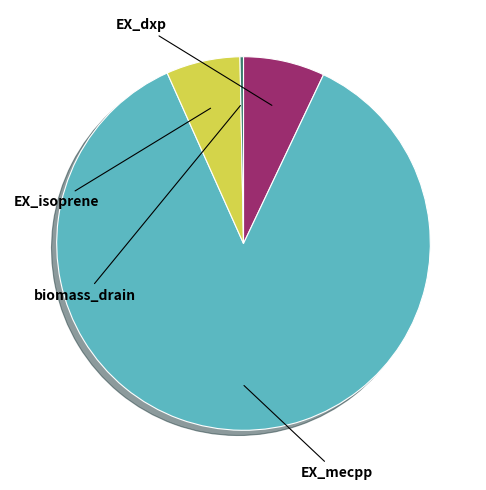

Is there a majority slice in this chart?

Yes